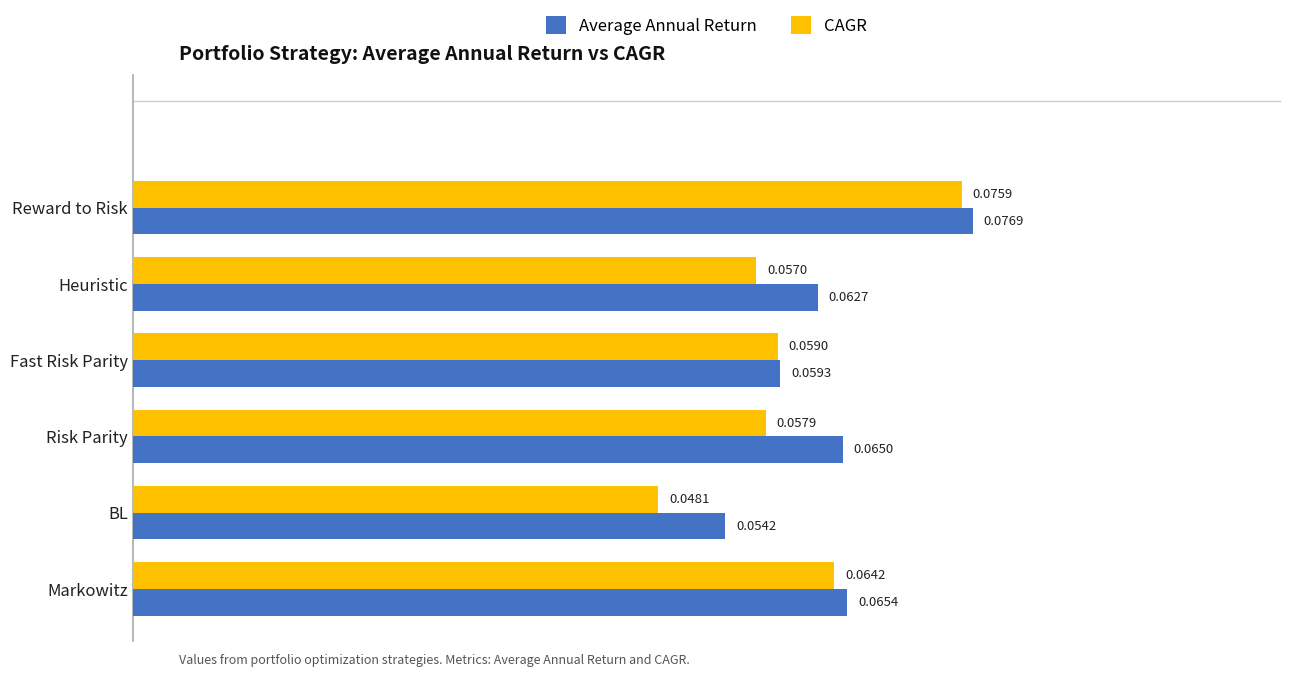

Rank the series by their average value, from highest to lowest.

Average Annual Return, CAGR